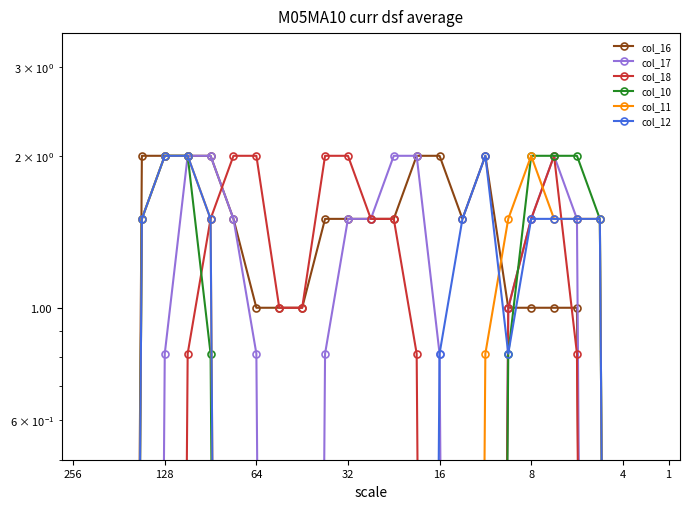

True or false: col_11 and col_10 intersect in this chart.

False